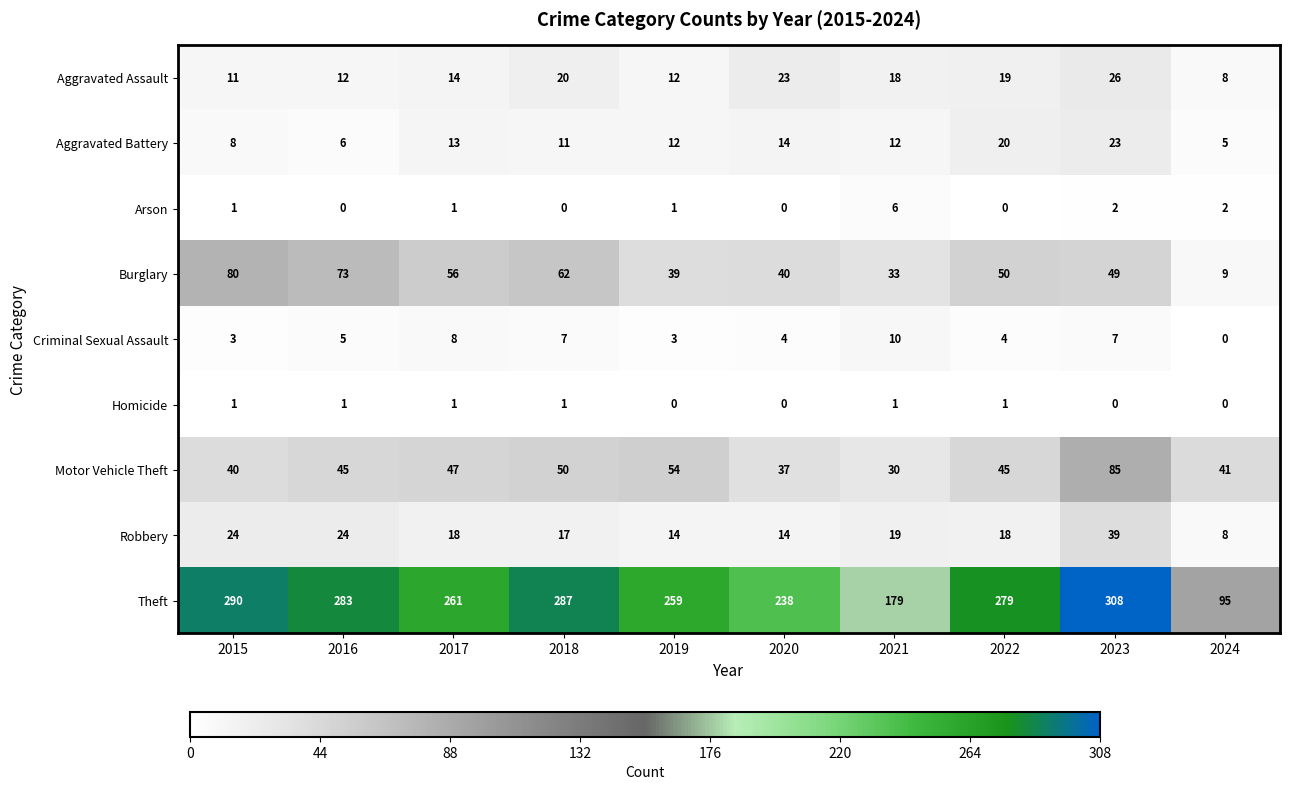

Rank the series by their maximum value, from highest to lowest.

Theft, Motor Vehicle Theft, Burglary, Robbery, Aggravated Assault, Aggravated Battery, Criminal Sexual Assault, Arson, Homicide